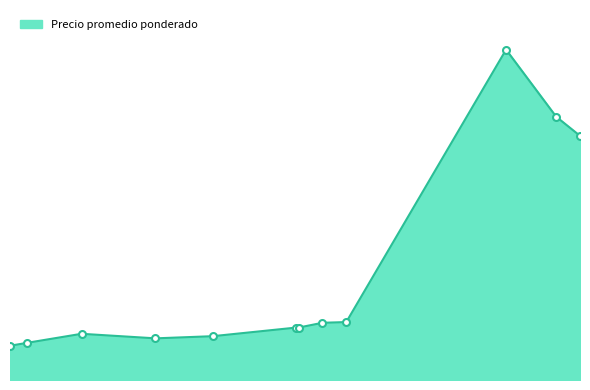

What is the minimum value shown in the chart?

3575